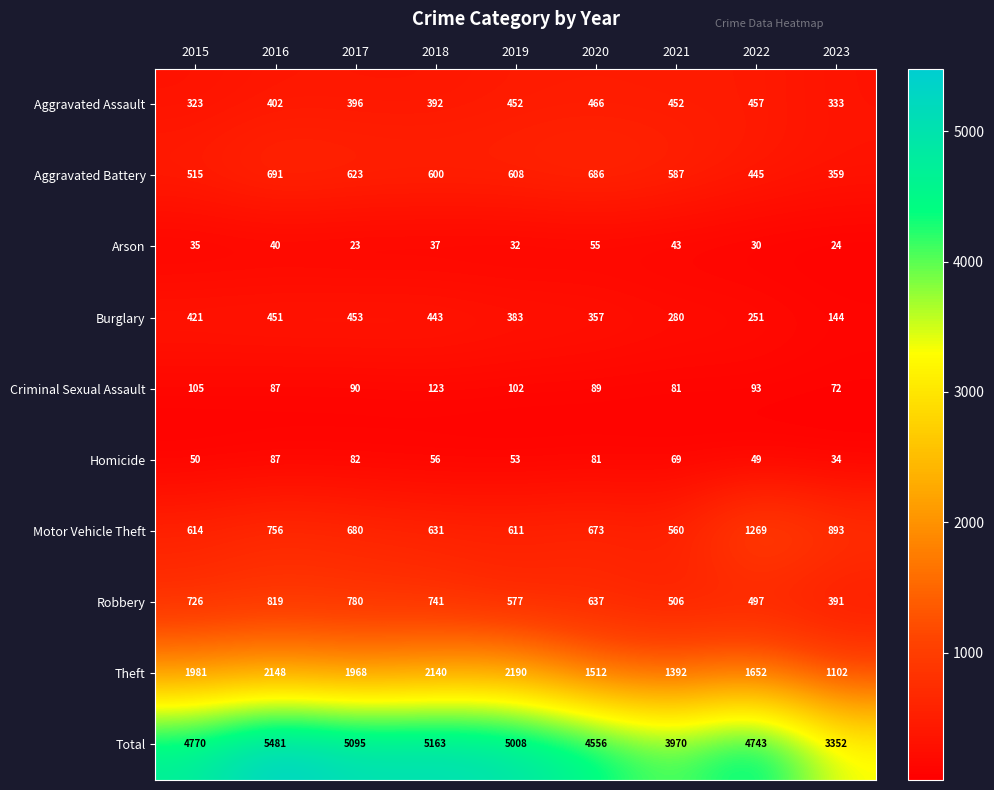

How many series are shown in this chart?

10